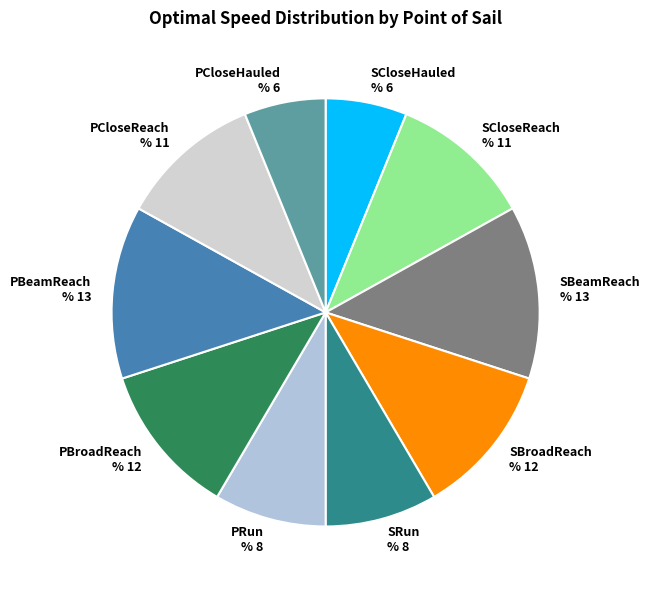

Is the sum of PCloseReach and PBroadReach greater than half?

No